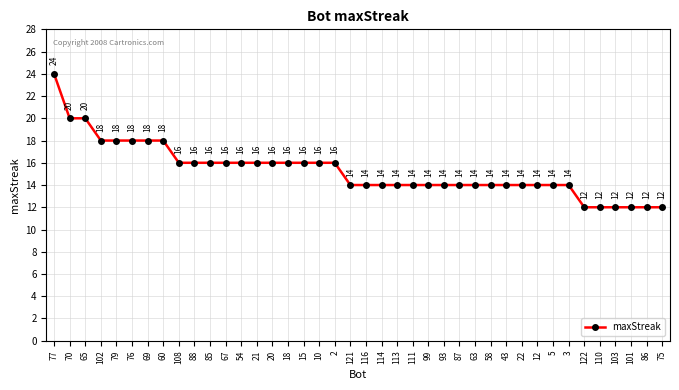

What is the ratio of the value at 121 to the value at 101?

1.2